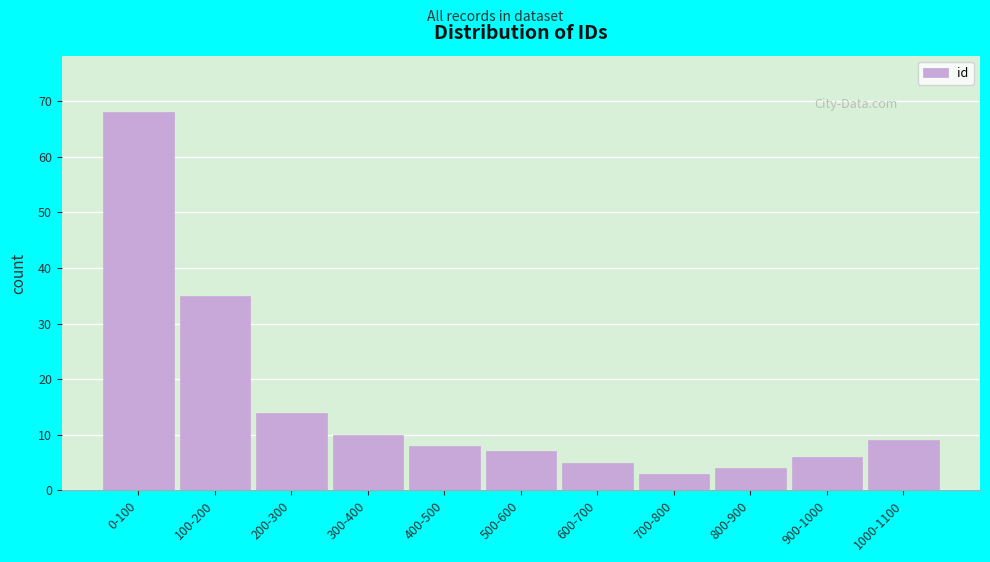

Reading right to left, transcribe all the data shown in this chart.

9	6	4	3	5	7	8	10	14	35	68